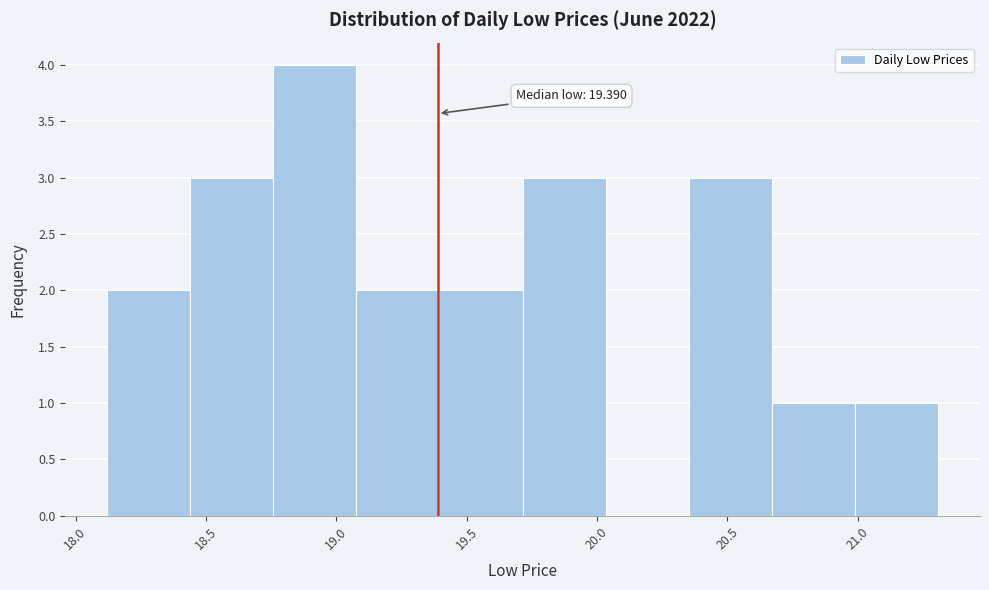

Over which range of the x-axis is the bar tallest?

18.75 to 19.10